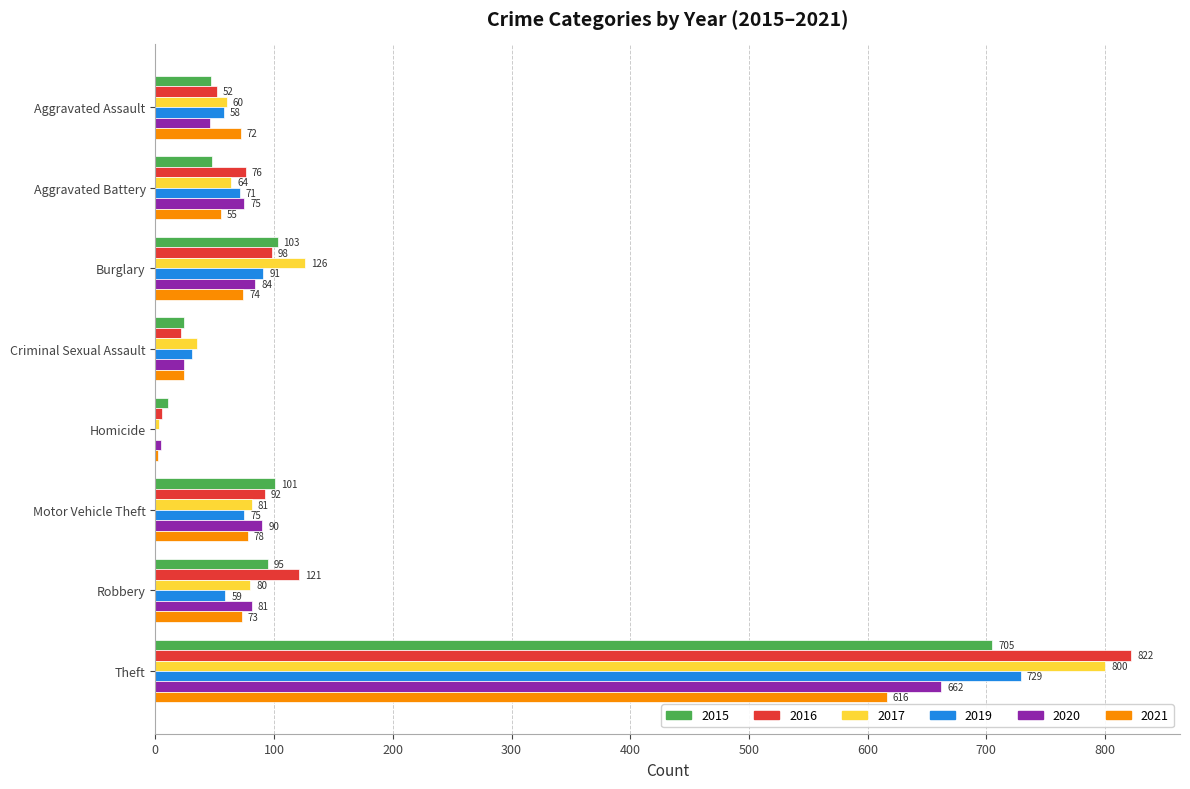

Between Criminal Sexual Assault and Motor Vehicle Theft, which series saw the biggest shift?

2015